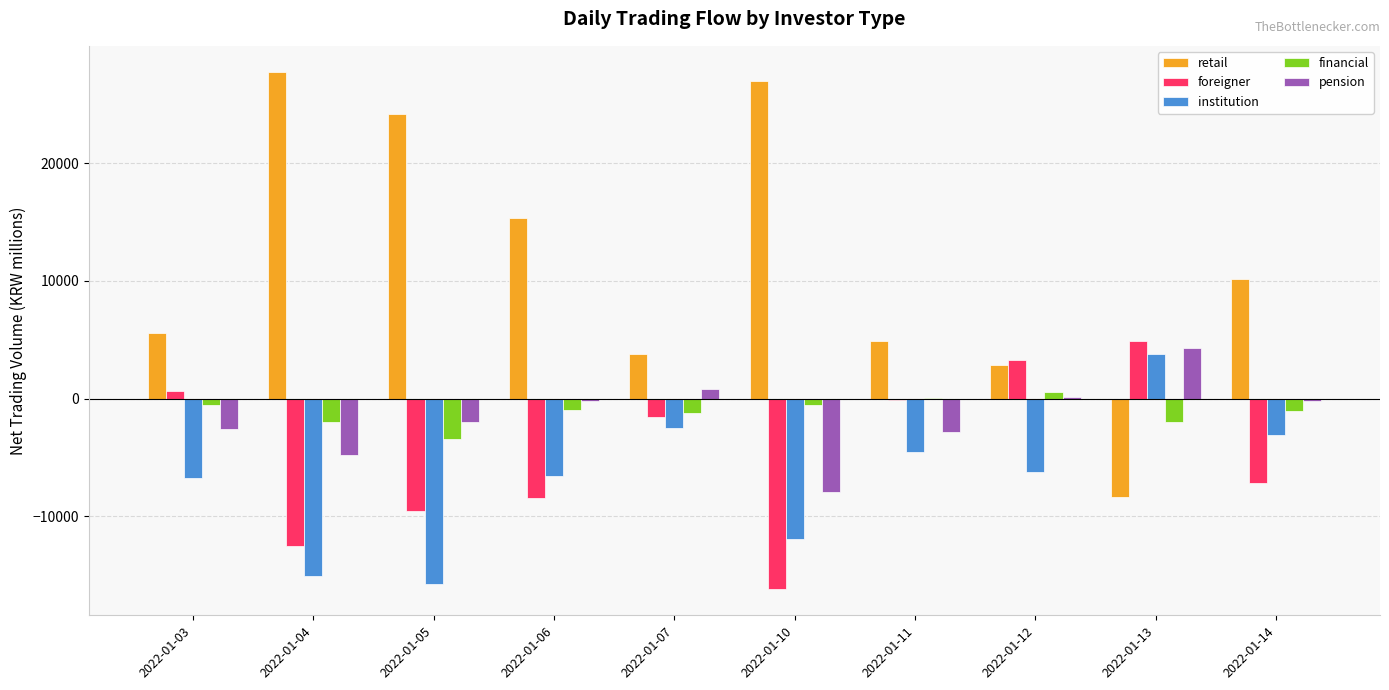

At which category does the chart reach its peak across all series?

2022-01-04